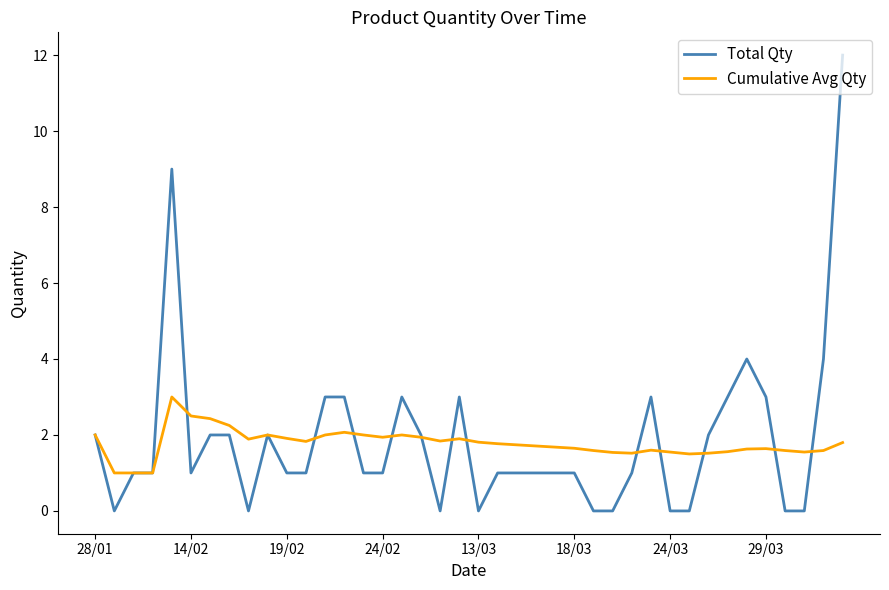

Rank the series by their maximum value, from highest to lowest.

Total Qty, Cumulative Avg Qty